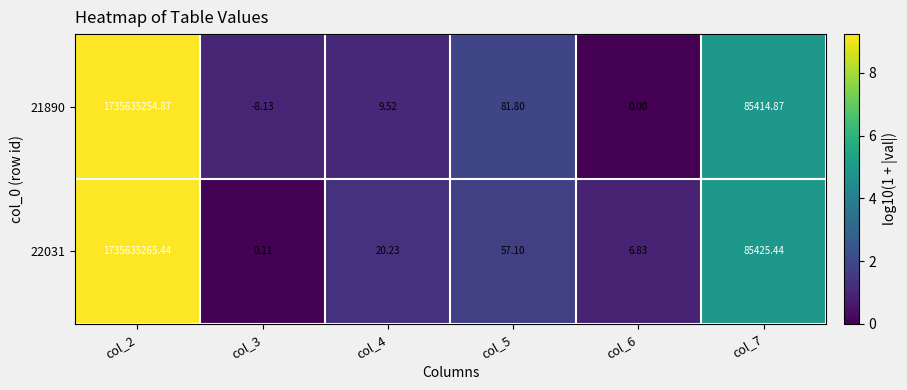

Is the value of 21890 at col_7 greater than the value of 22031 at col_3?

Yes